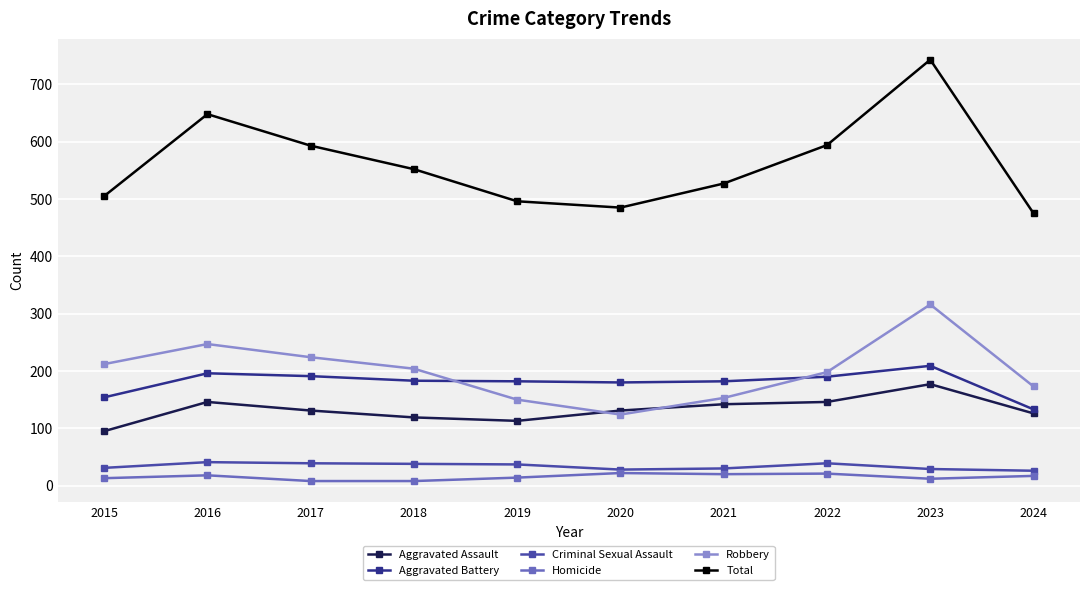

What is the value of the Total point at the 6th from the left?

485